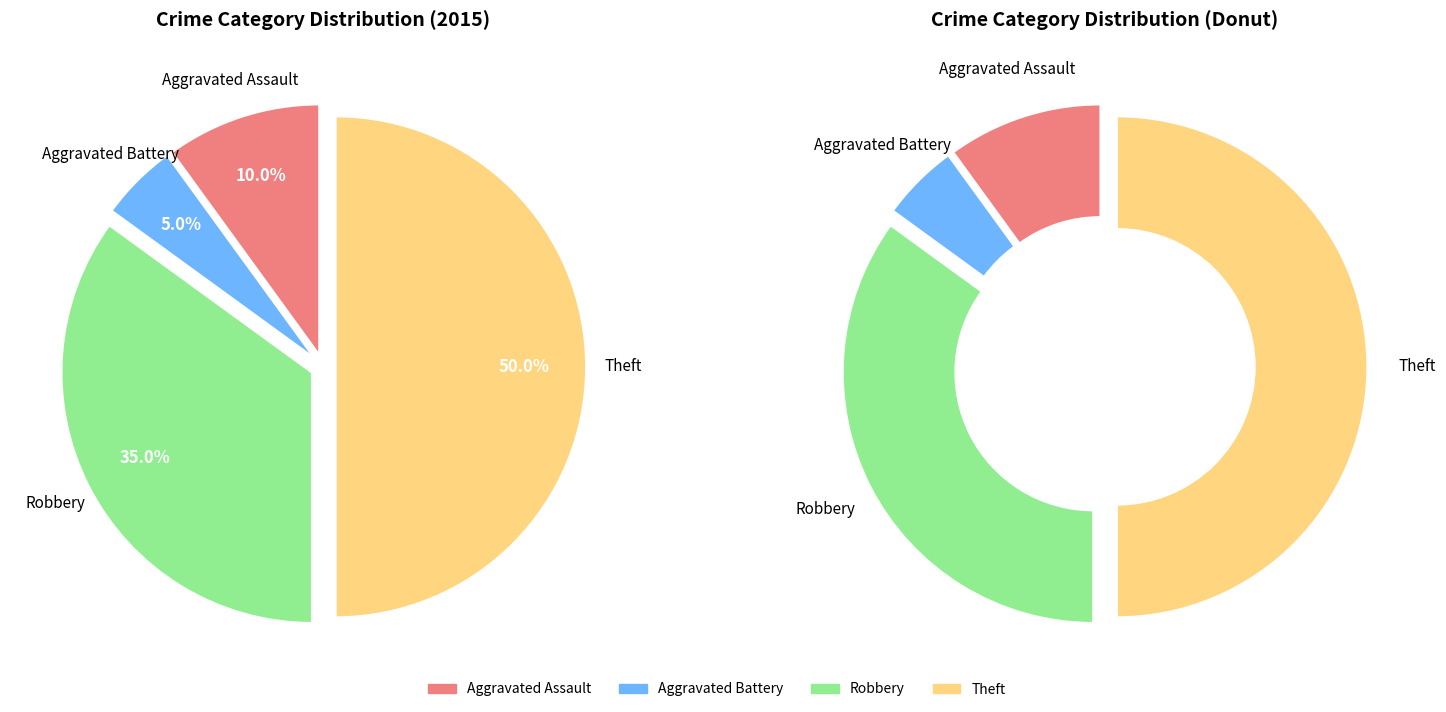

Which category has the biggest portion of the pie?

Theft